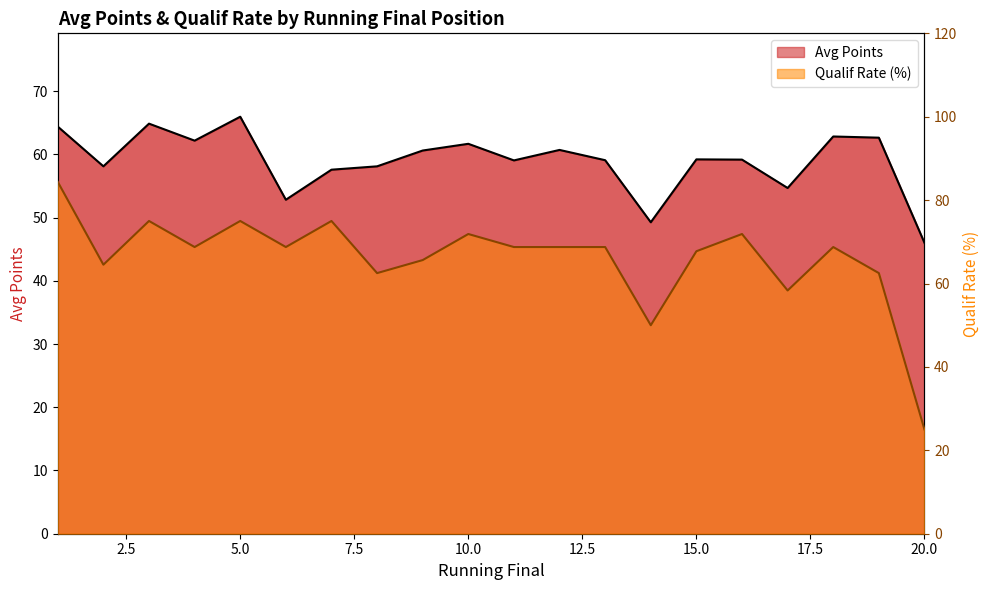

Which series has the largest total across all categories?

Qualif Rate